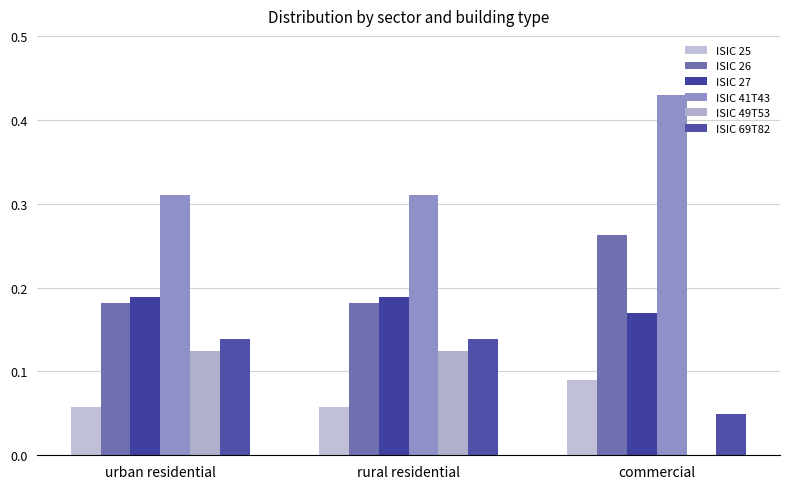

What is the average value of the ISIC 69T82 series?

0.1